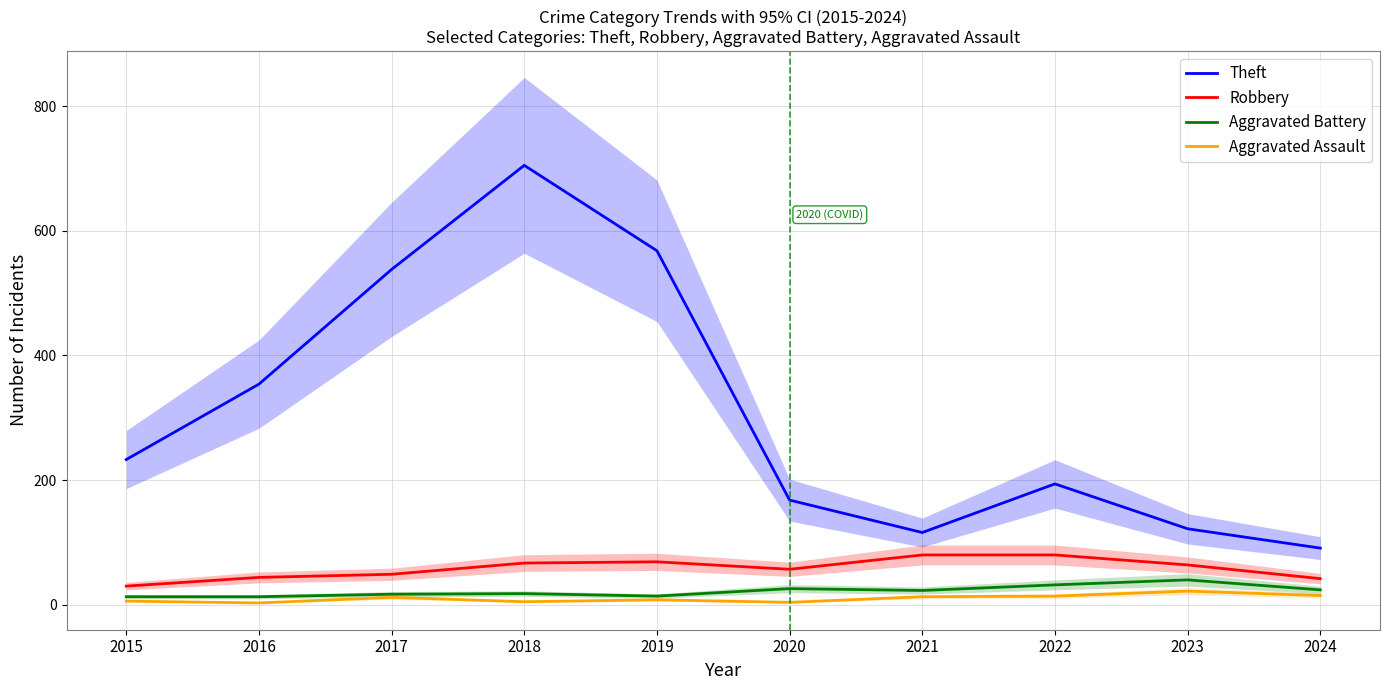

True or false: Robbery and Aggravated Assault cross at least once.

False